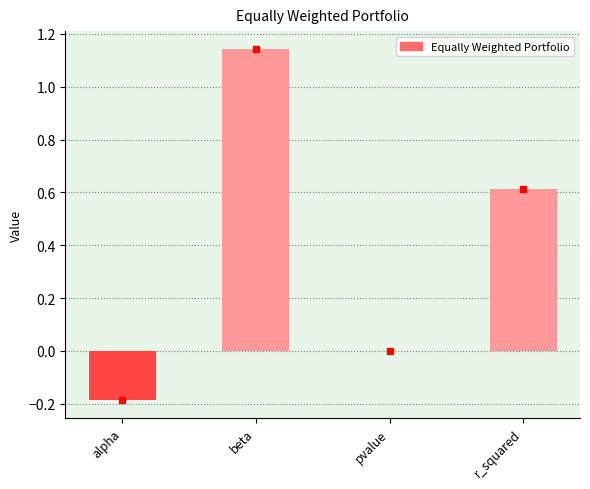

At which category does the chart reach its peak across all series?

beta